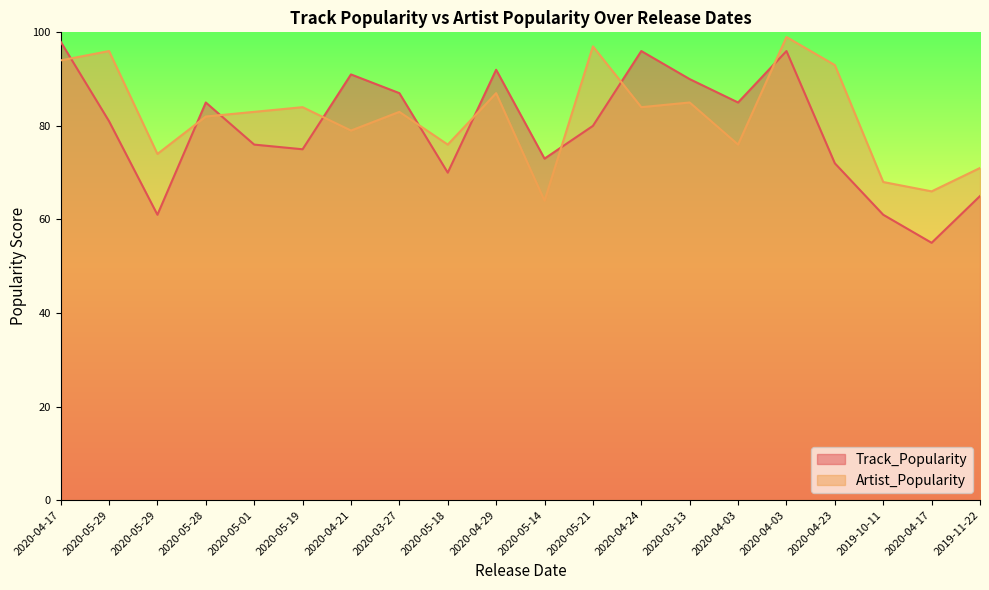

At which category does the chart reach its peak across all series?

2020-04-03